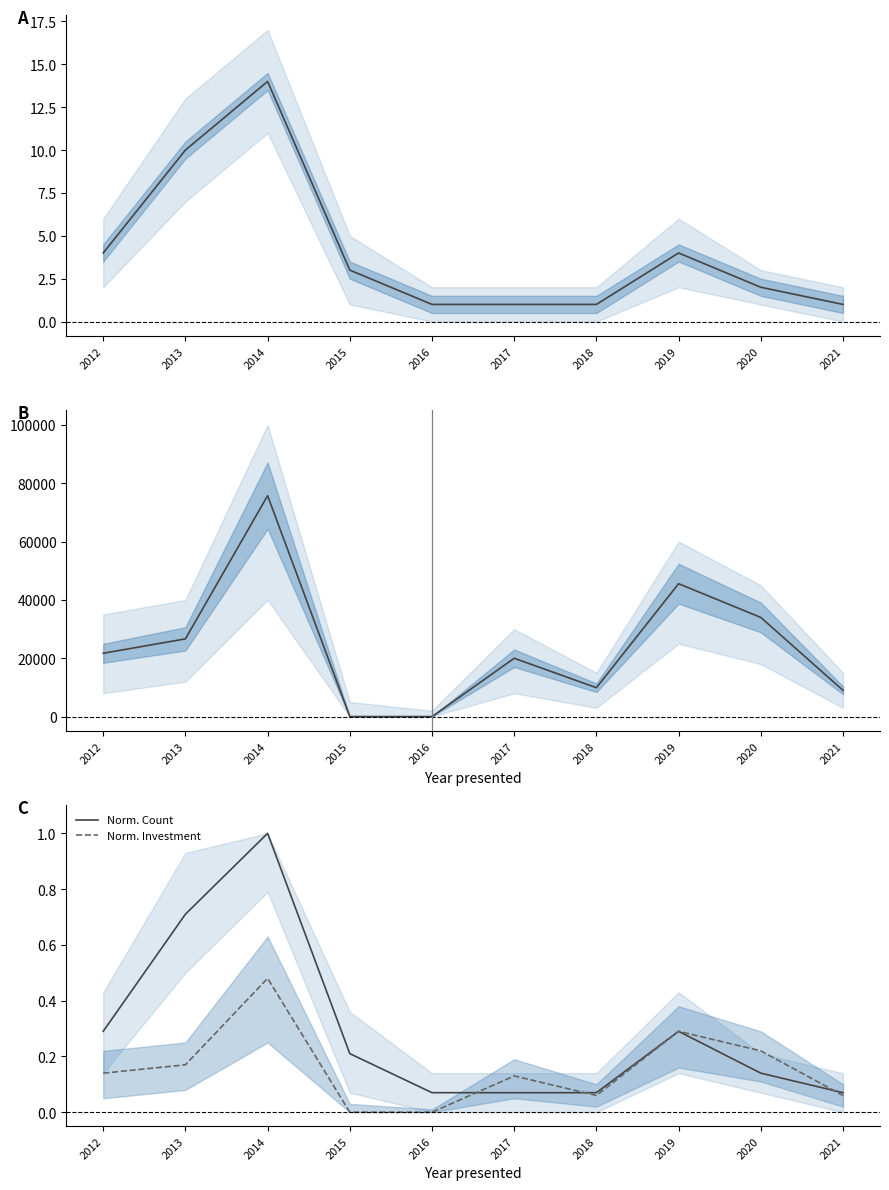

What is the value of the Norm. Investment point at the 9th from the left?

0.2